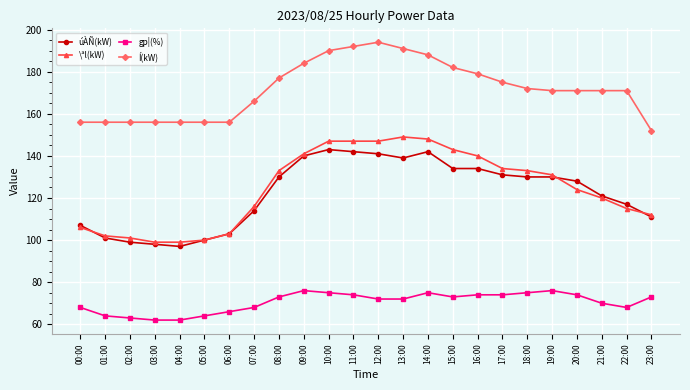

Between 02:00 and 19:00, which series saw the biggest shift?

úÀÑ(kW)